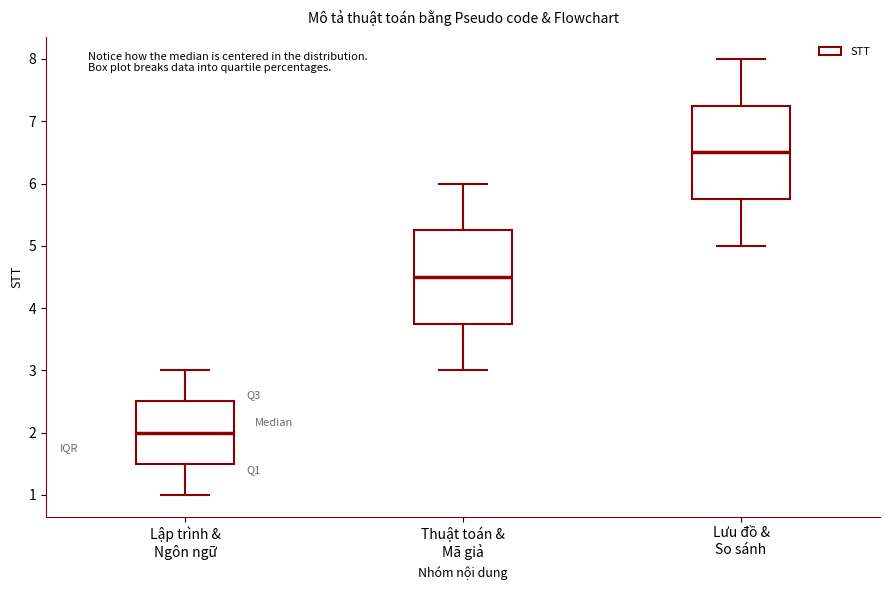

Where does the median line of the box for Lưu đồ & So sánh sit on the y-axis? The values are not printed on the chart, so give them approximately, as read against the axis.

6.5